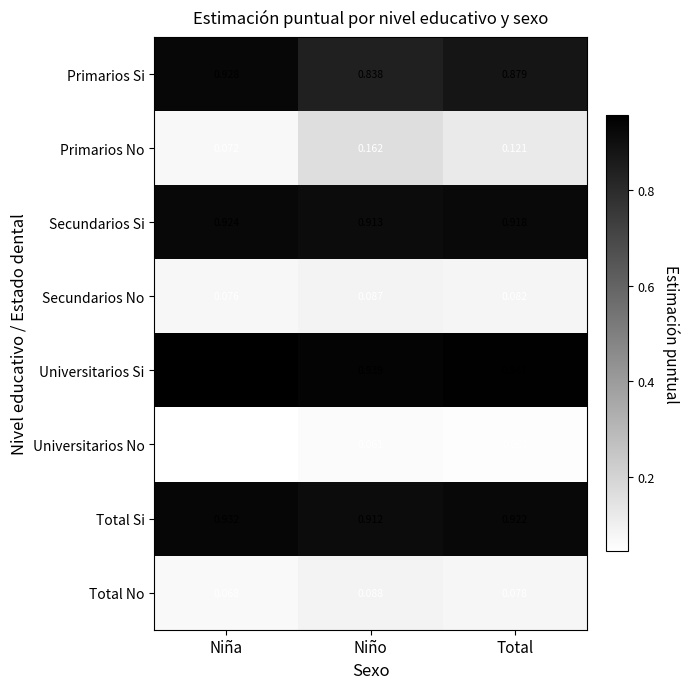

Is the value of Universitarios Si at Total greater than the value of Total No at Niña?

Yes